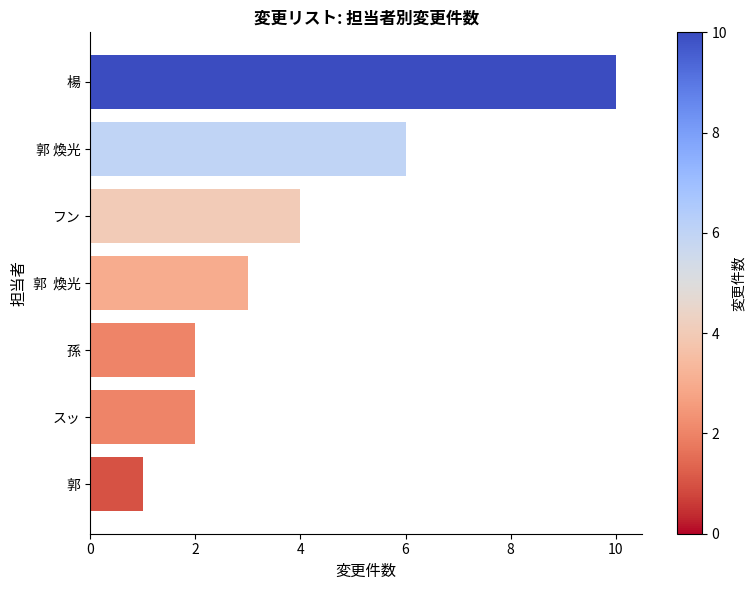

Are the bars grouped side by side (vs. stacked)?

No